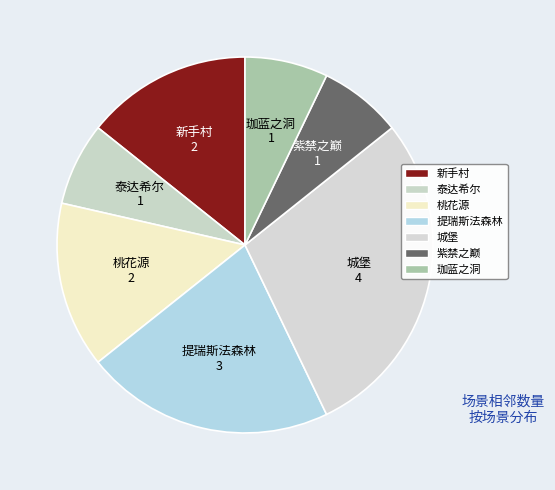

Which slice is the largest?

城堡